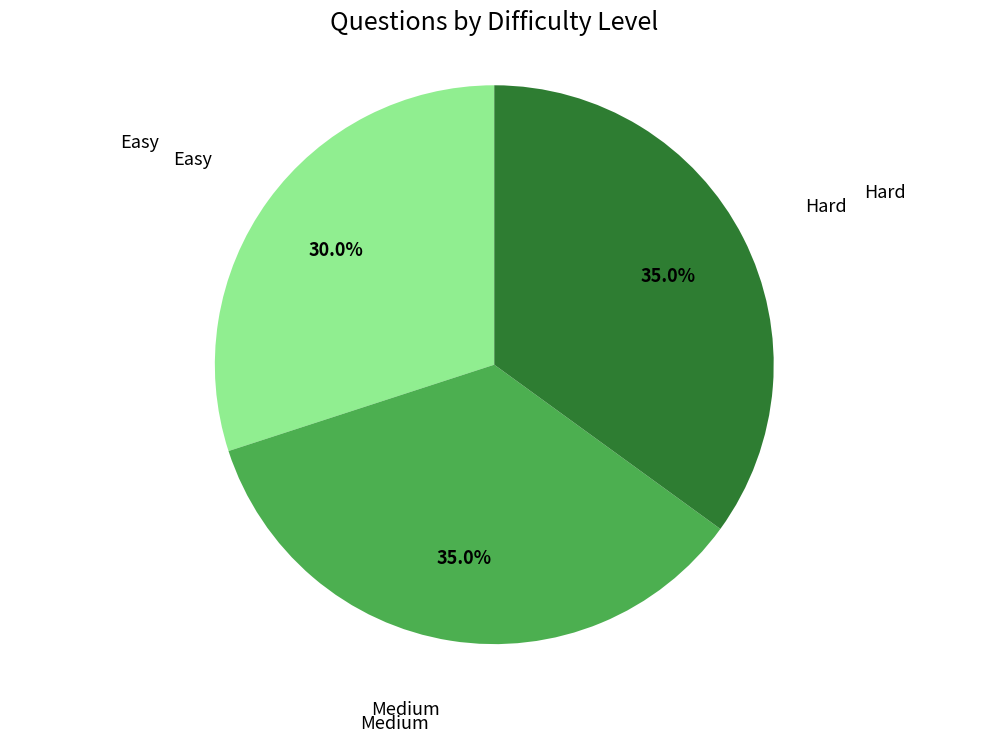

Does any single category account for the majority?

No